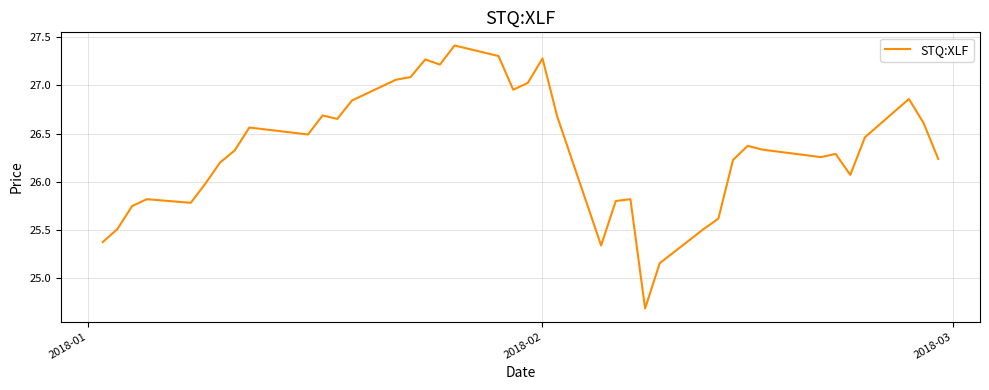

What is the difference between the maximum and minimum values?

2.7